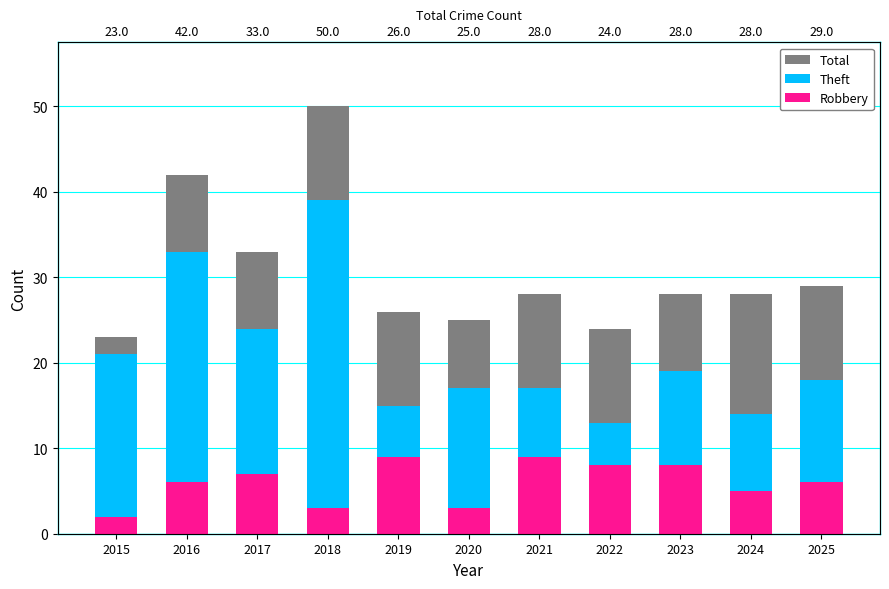

How many data points in Theft are above 18?

5